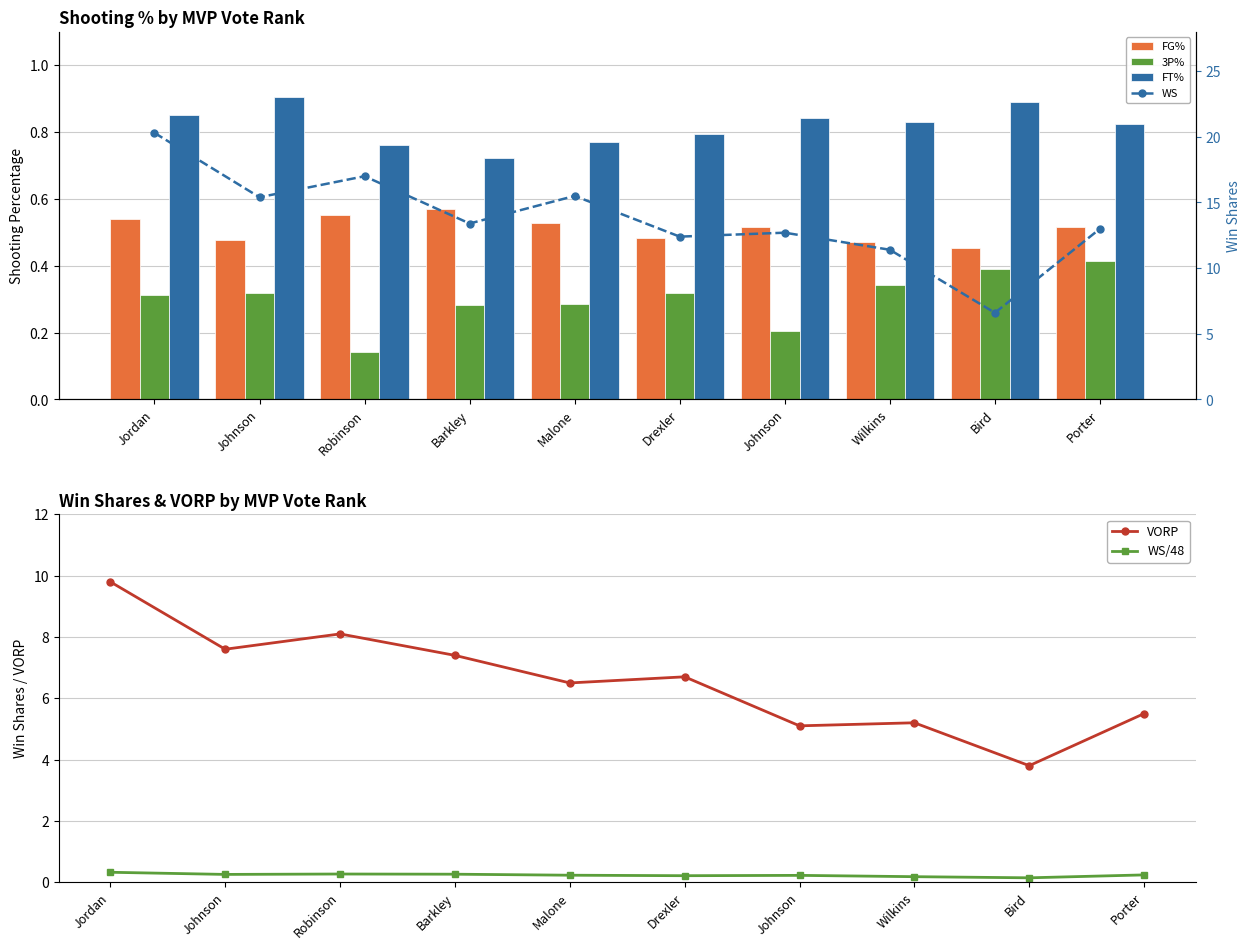

The value of WS/48 at Wilkins is 0.2. True or false?

True